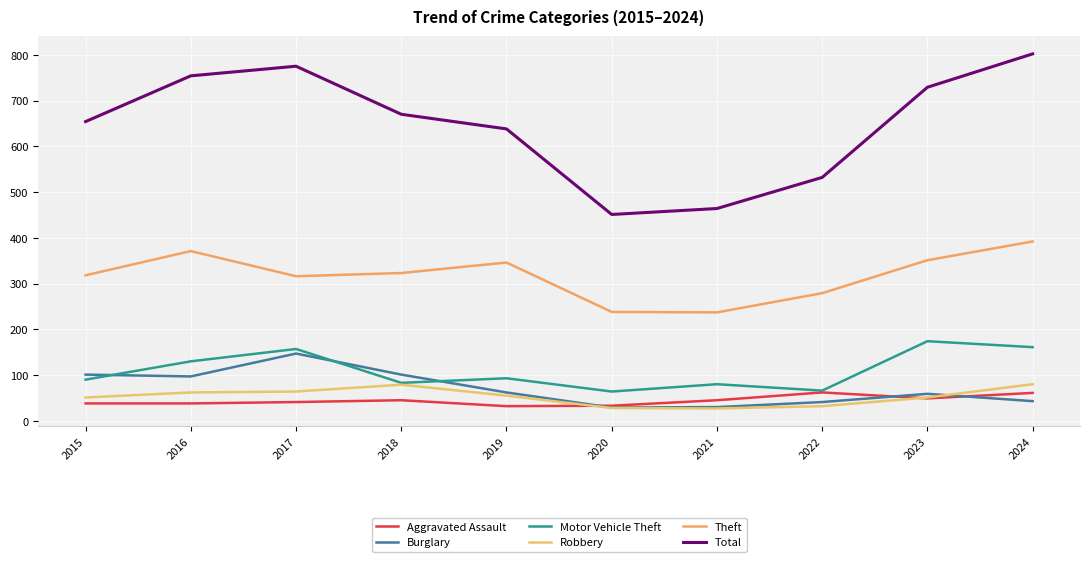

Is this an area chart (filled region under the line)?

No